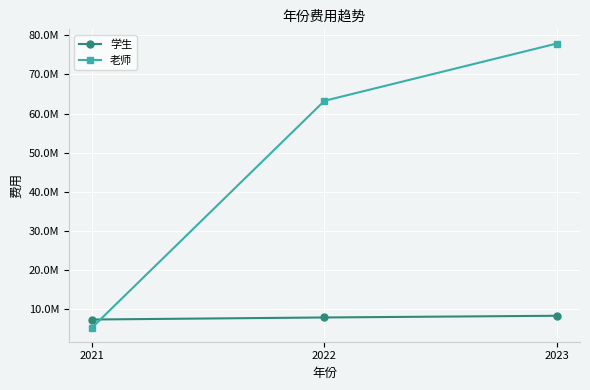

At which label is 学生 closest to 7886631?

2022